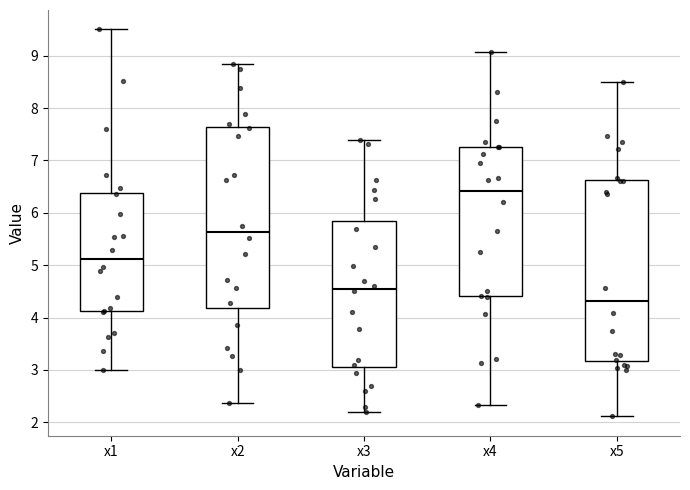

Reading left to right, transcribe this box plot: for each box, give where its median line is, the range the box spans, and where its two whiskers end, as read against the y-axis. The values are not printed on the chart, so give them approximately, as read against the axis.

x1: median 5.1, box 4.1 to 6.4, whiskers 3.0 to 9.5
x2: median 5.6, box 4.2 to 7.6, whiskers 2.4 to 8.8
x3: median 4.6, box 3.1 to 5.8, whiskers 2.2 to 7.4
x4: median 6.4, box 4.4 to 7.3, whiskers 2.3 to 9.1
x5: median 4.3, box 3.2 to 6.6, whiskers 2.1 to 8.5